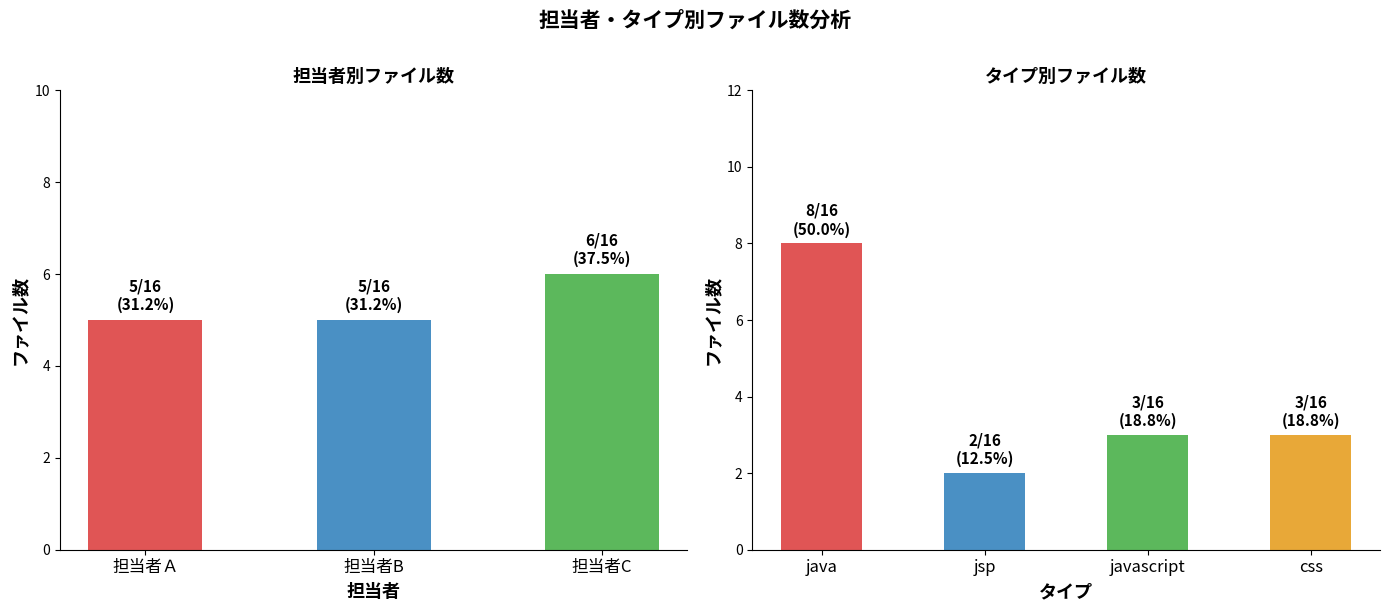

What is the label of the 3rd bar from the right?

担当者Ａ